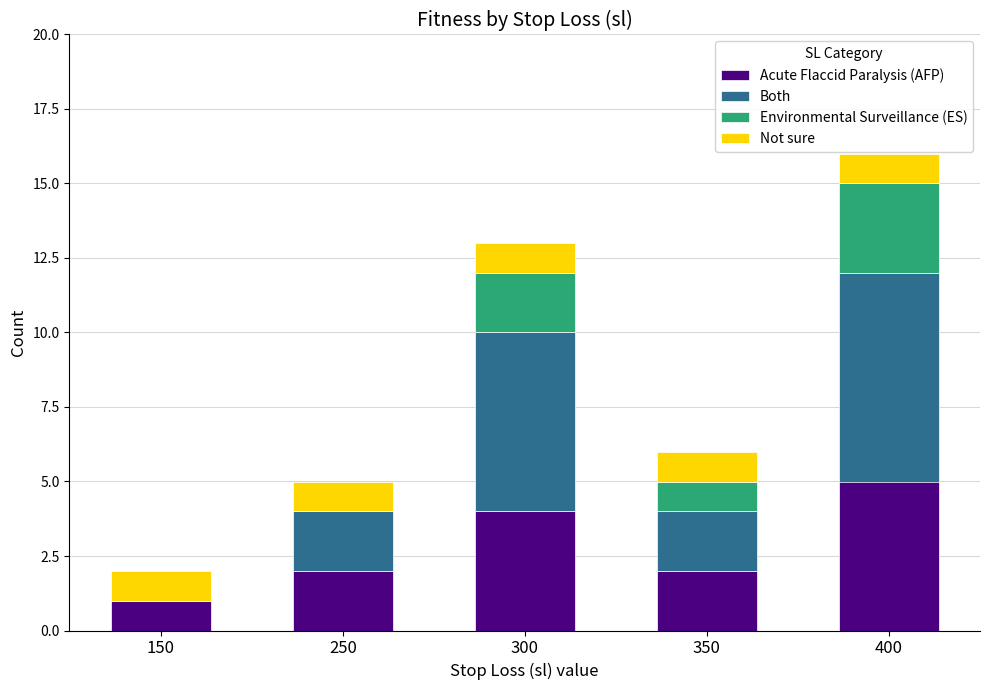

Is it true that Acute Flaccid Paralysis (AFP) equals 2 at 350?

True